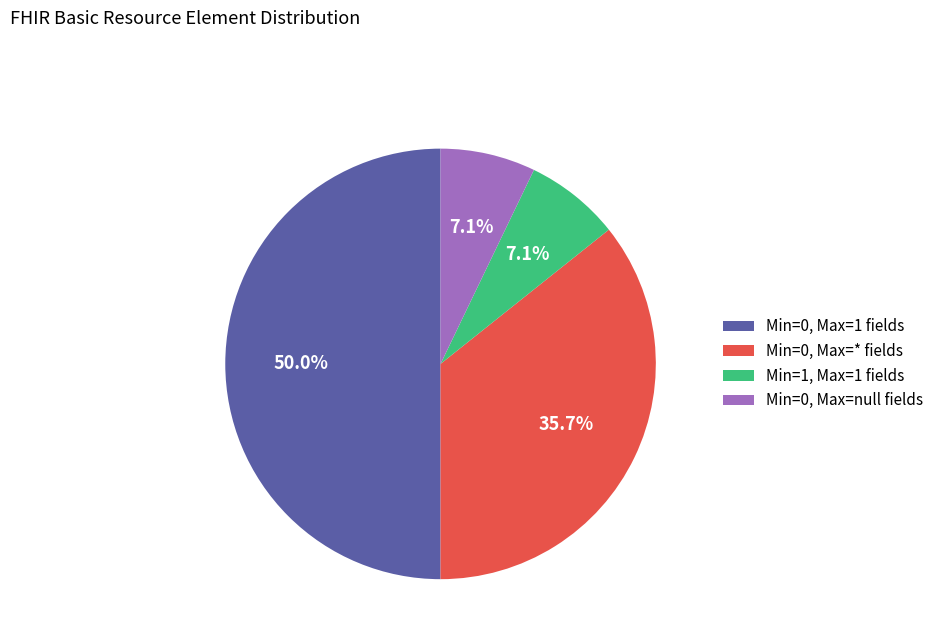

Do Min=0, Max=* fields and Min=1, Max=1 fields together represent more than half of the pie?

No